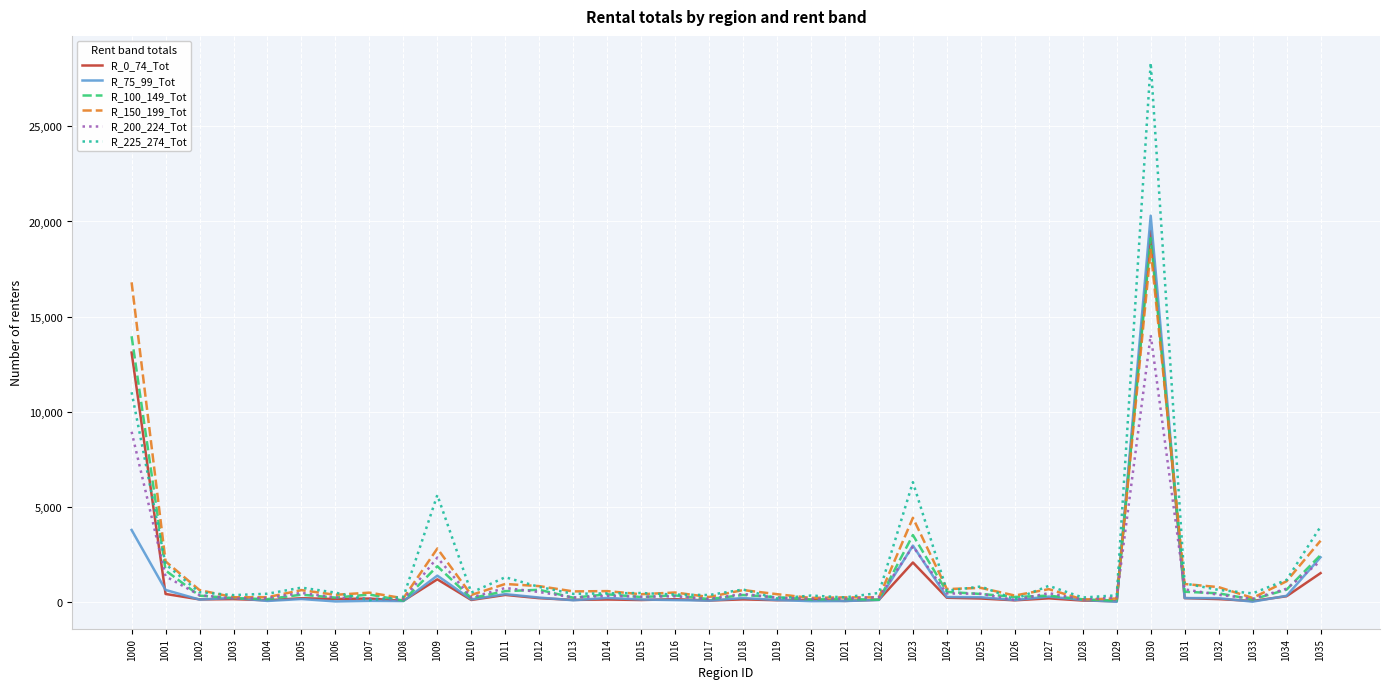

Is the value of R_75_99_Tot at 1020 greater than the value of R_225_274_Tot at 1000?

No